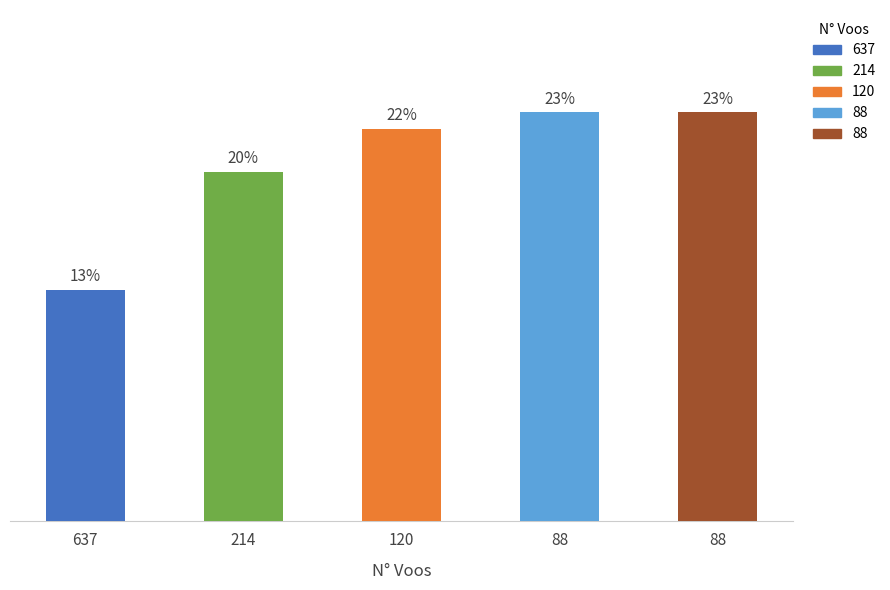

Are the bars horizontal?

No